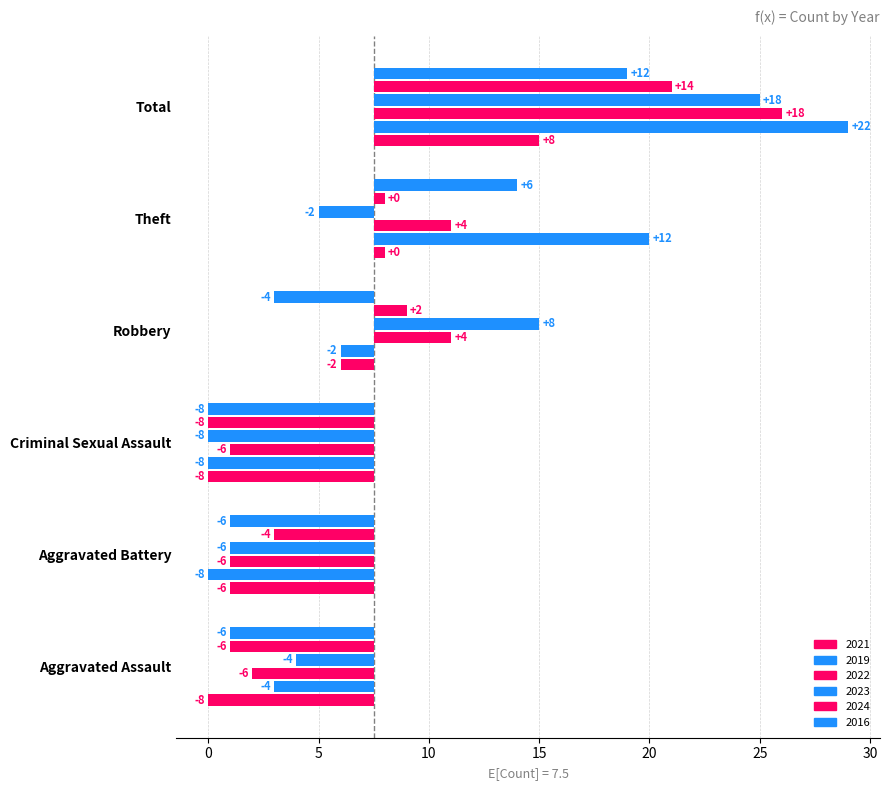

Is the value of 2019 at Aggravated Battery greater than the value of 2021 at Robbery?

No